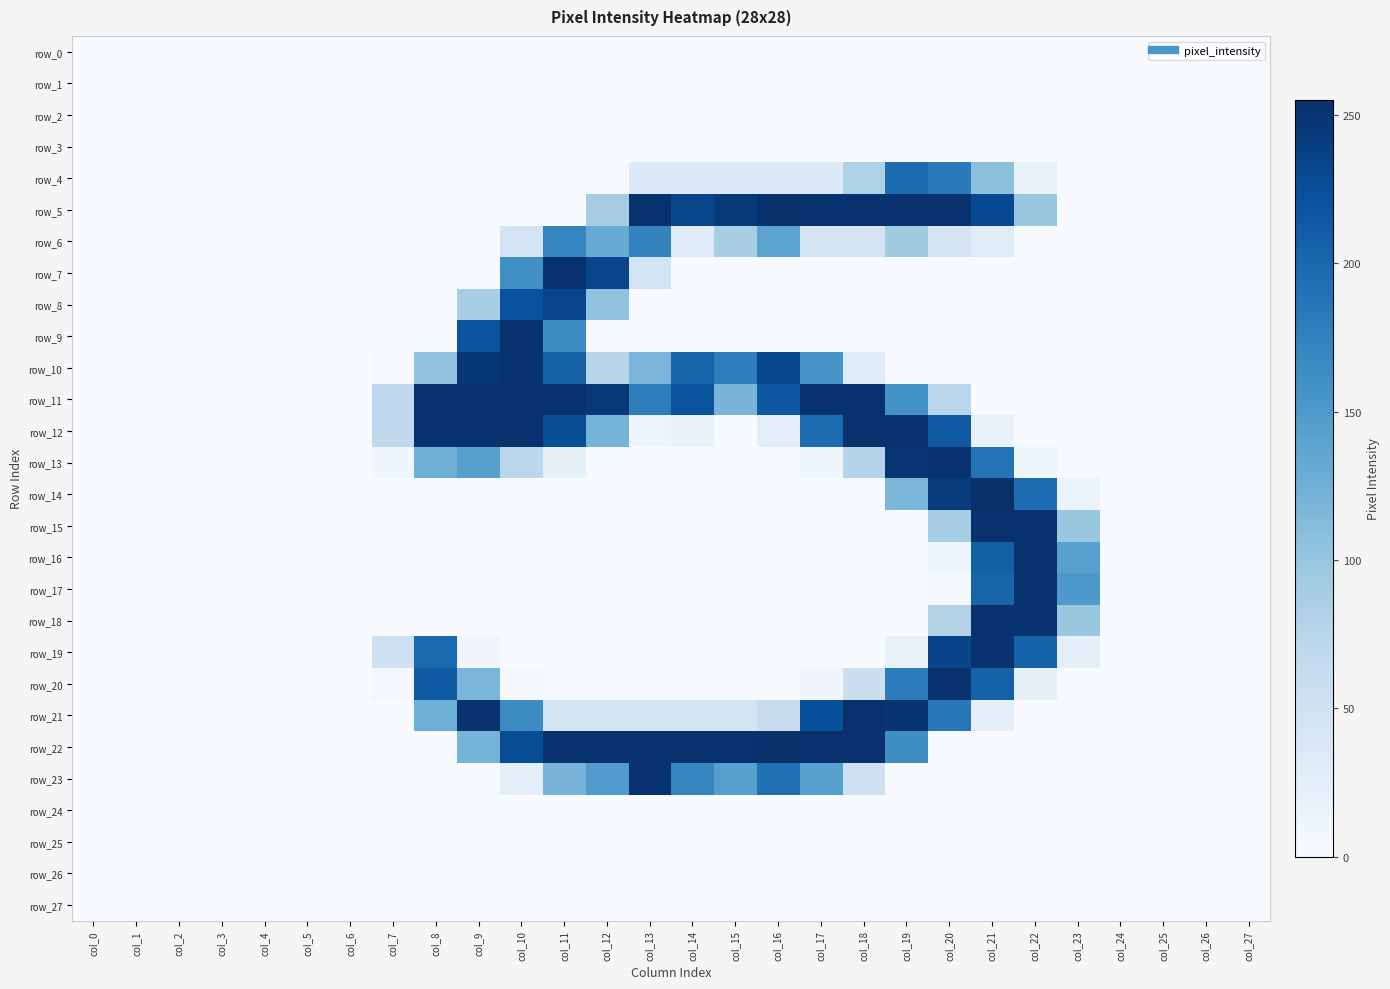

At col_0, list the series in order from largest to smallest.

row_0, row_1, row_2, row_3, row_4, row_5, row_6, row_7, row_8, row_9, row_10, row_11, row_12, row_13, row_14, row_15, row_16, row_17, row_18, row_19, row_20, row_21, row_22, row_23, row_24, row_25, row_26, row_27